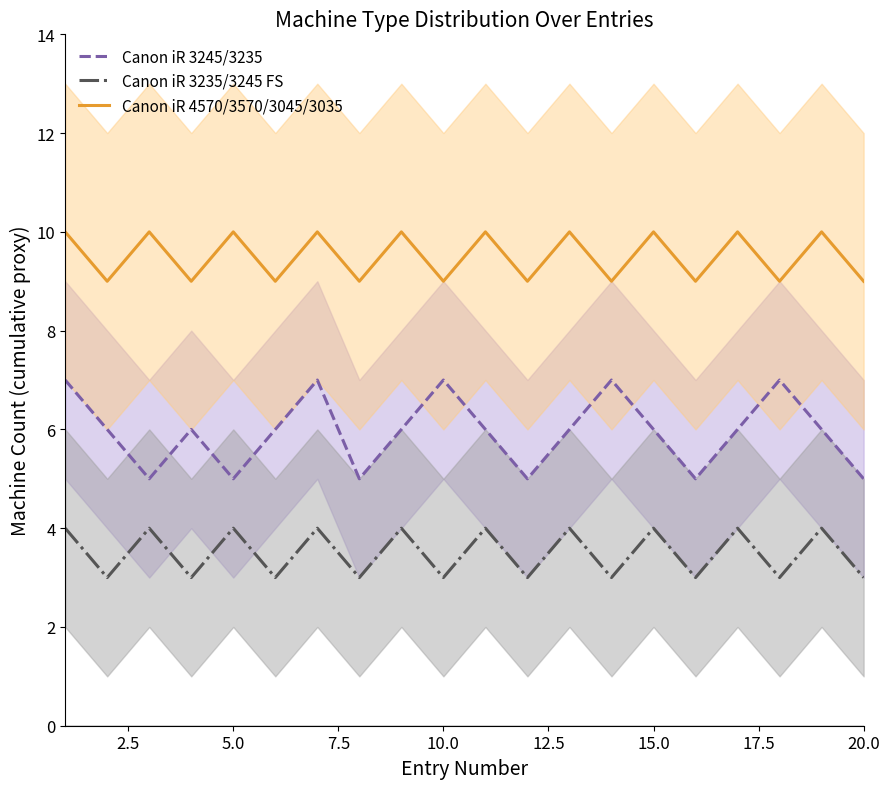

True or false: Canon iR 4570/3570/3045/3035 and Canon iR 3235/3245 FS intersect in this chart.

False